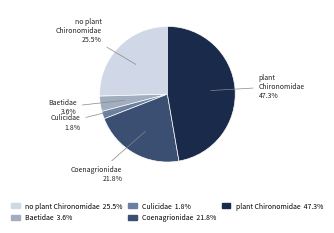

Is there a majority slice in this chart?

No